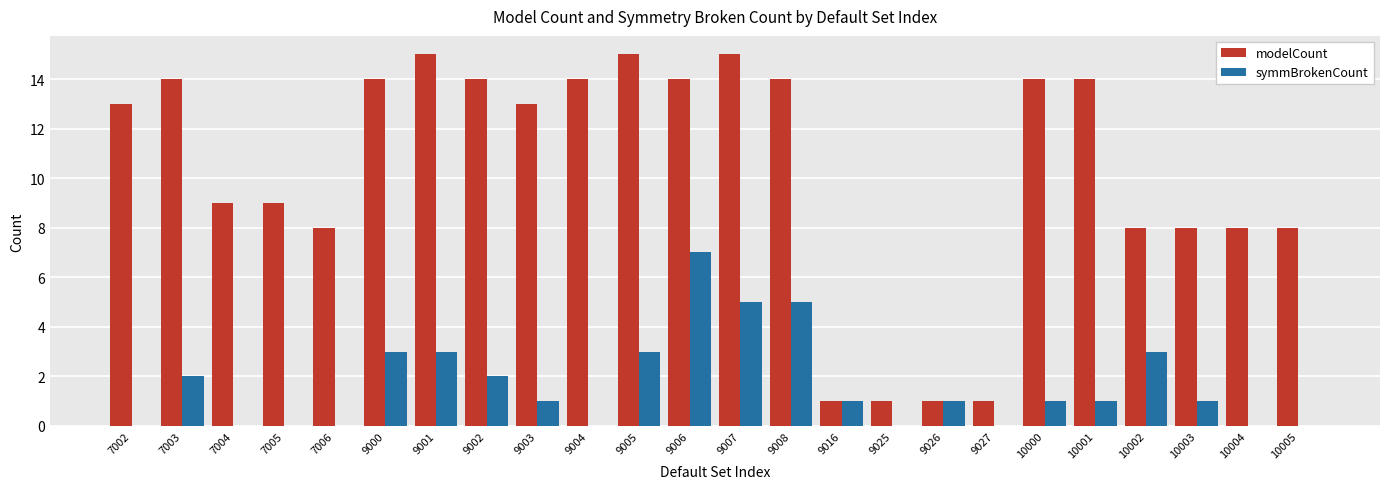

Which series has the largest total across all categories?

modelCount